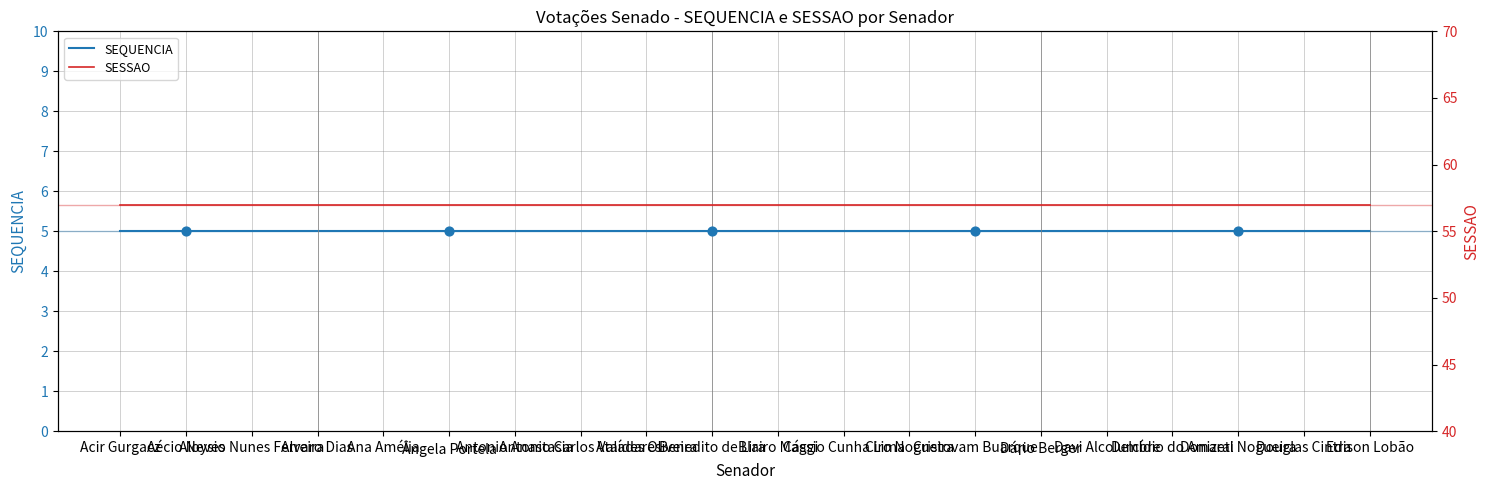

What are all the series names shown in the legend?

SEQUENCIA, SESSAO